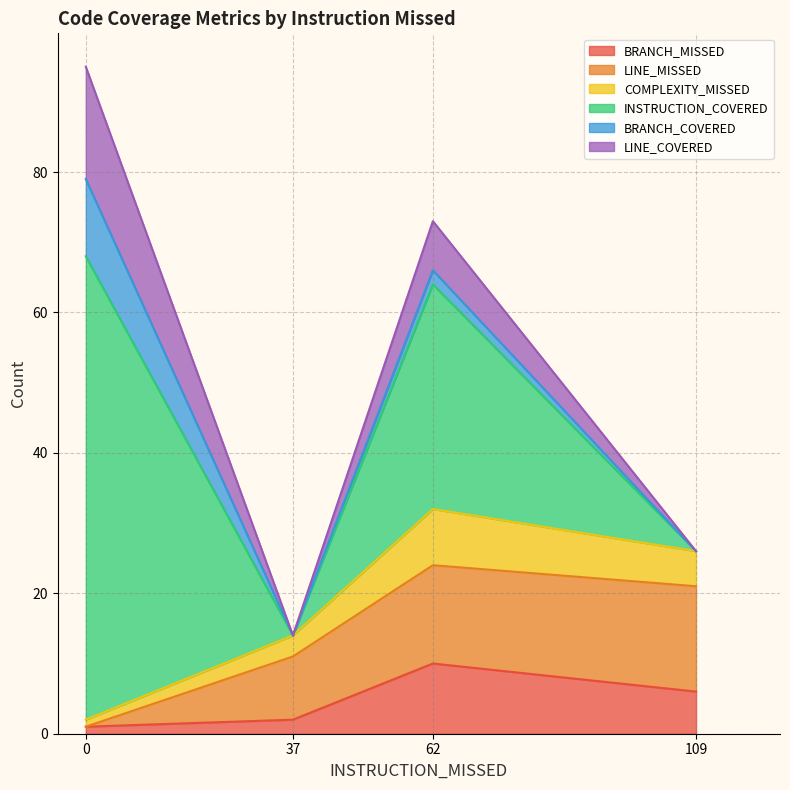

How many distinct data groups are displayed?

6